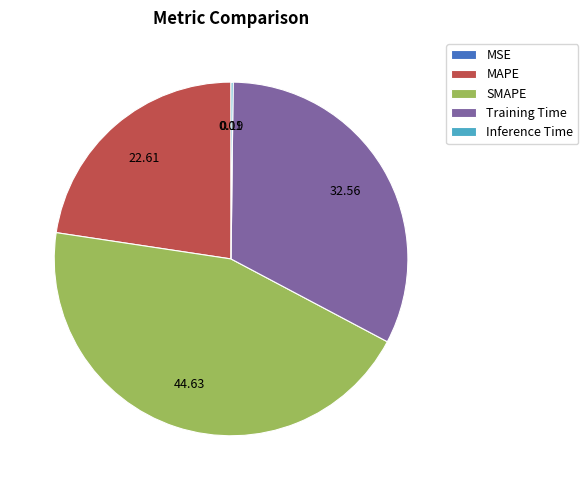

Is MAPE the majority of the pie?

No